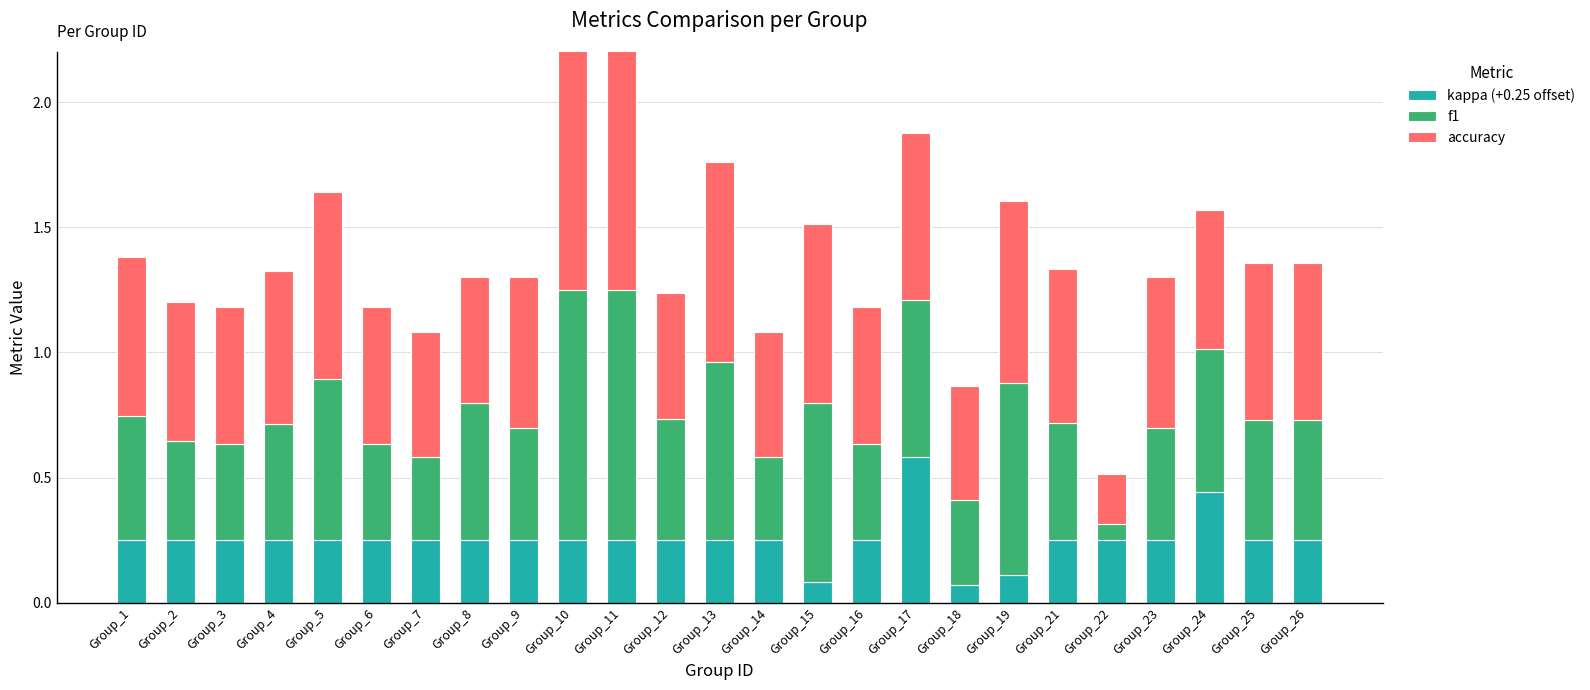

What is the difference between the second highest and minimum values in the f1 series?

0.9